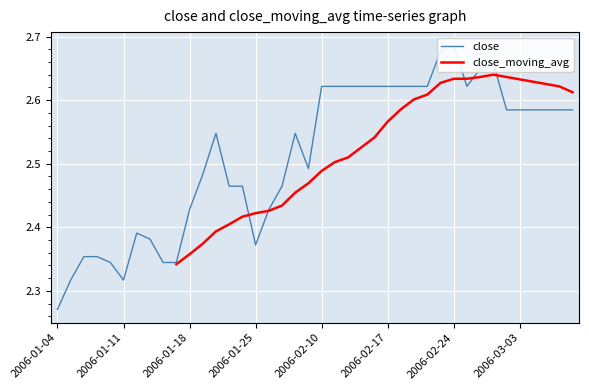

How many interior local peaks (higher than both neighbors) does the data have?

5